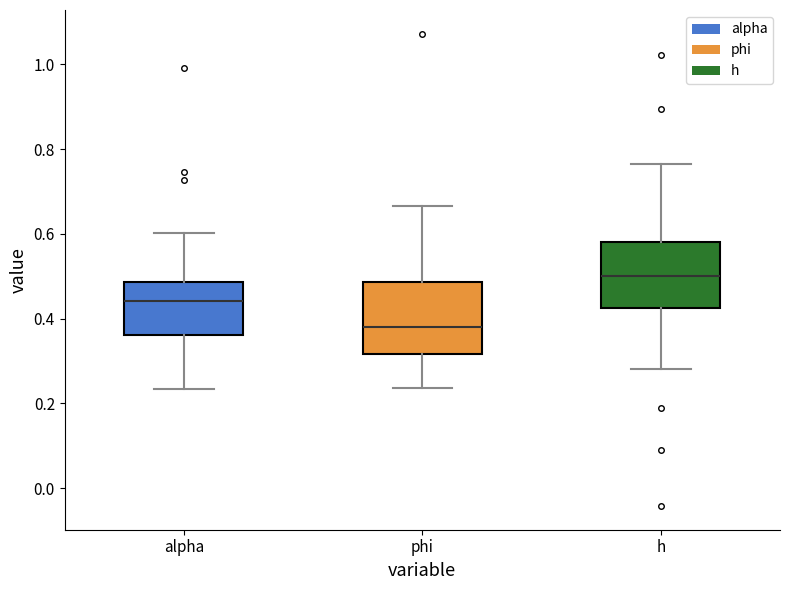

Which box has the lowest median line?

phi